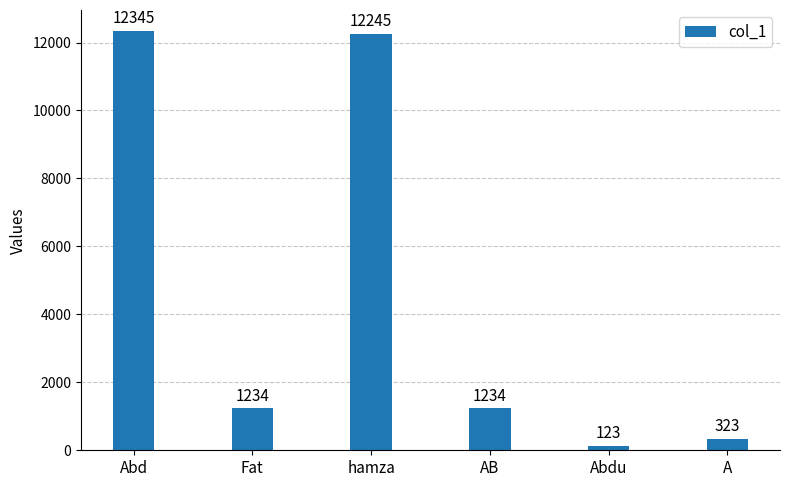

What is the difference between the values at Abd and hamza?

100